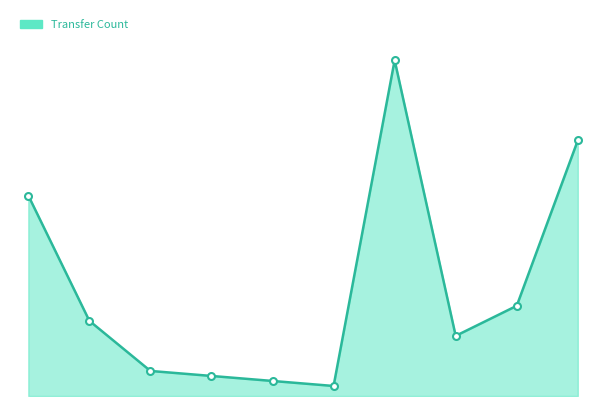

Does the chart have visible grid lines?

No